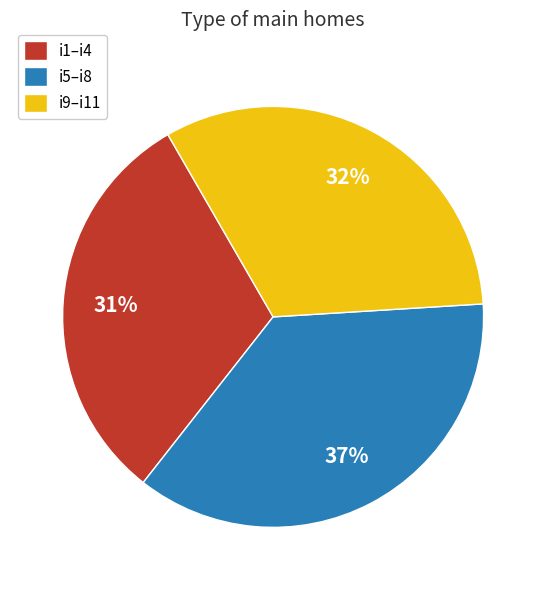

Count the number of slices in the pie.

3